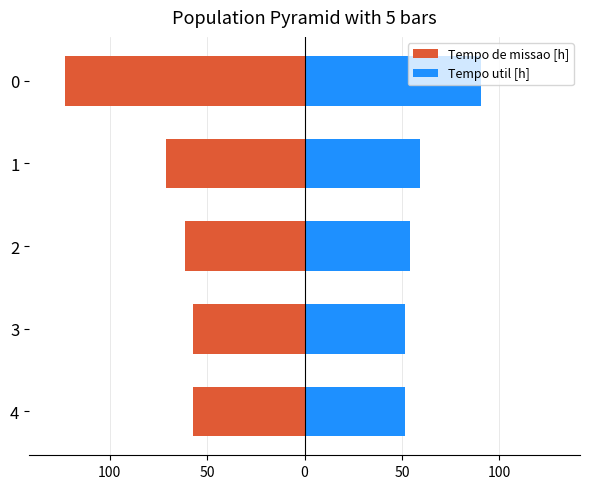

What are all the series names shown in the legend?

Tempo de missao [h], Tempo util [h]